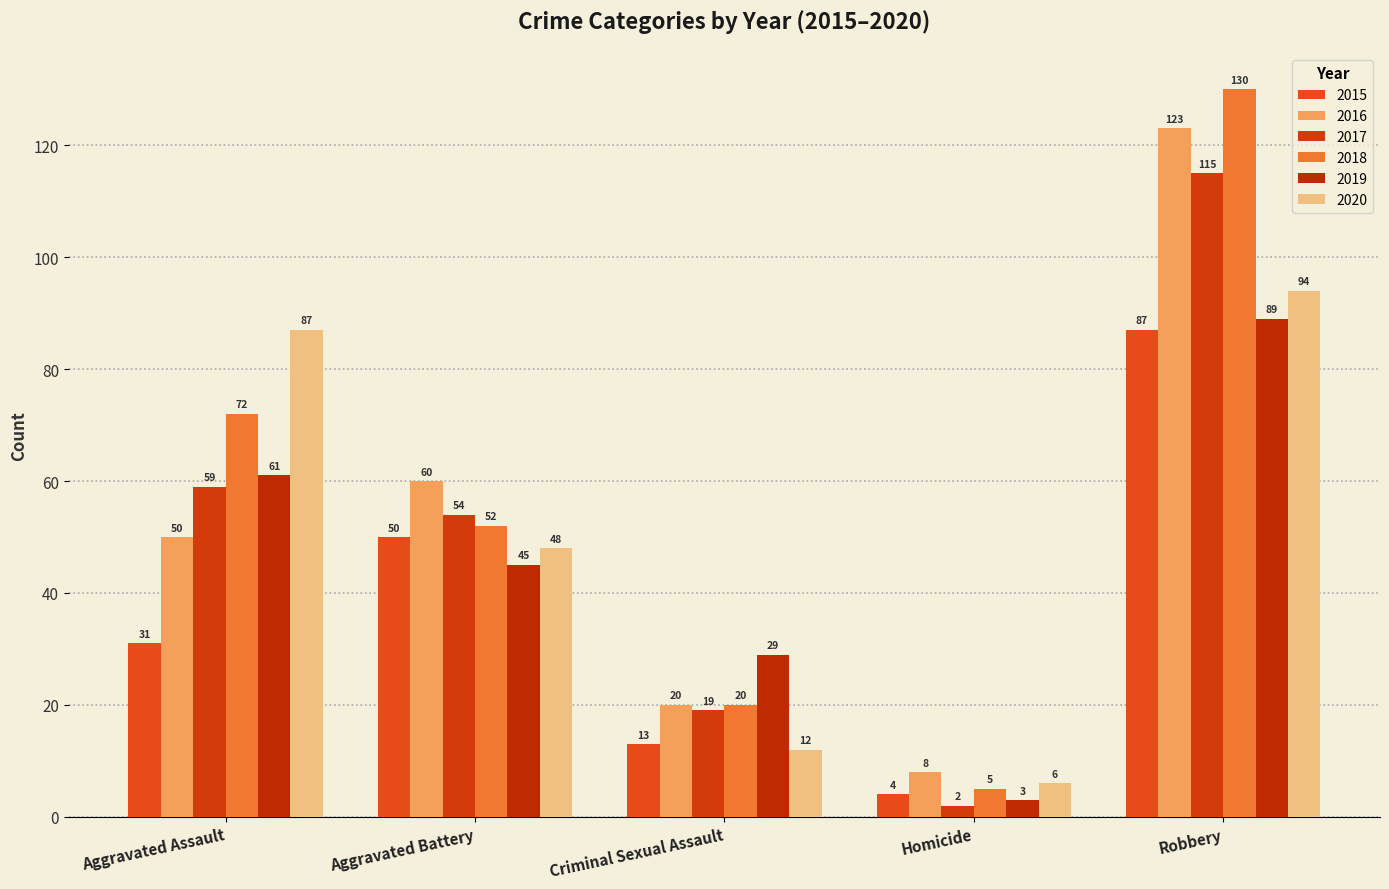

What is the average value of the 2016 series?

52